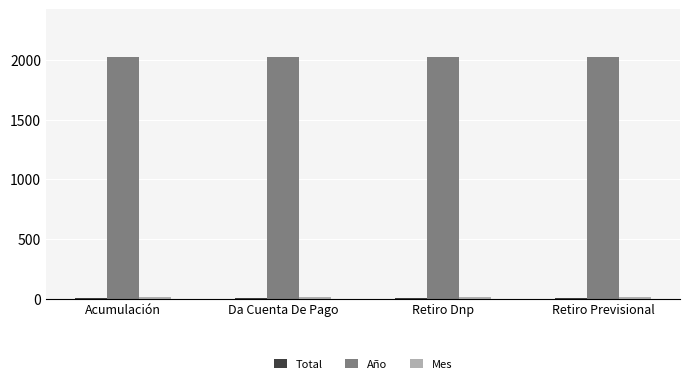

Which series has the largest total across all categories?

Año